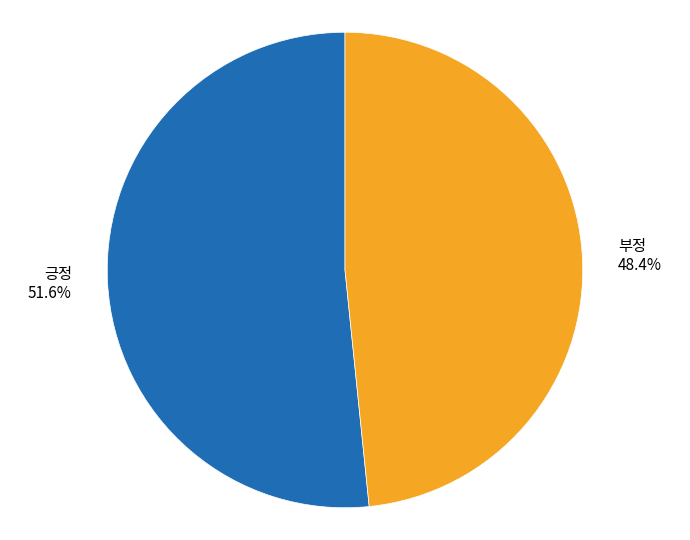

Is 긍정 the majority of the pie?

Yes